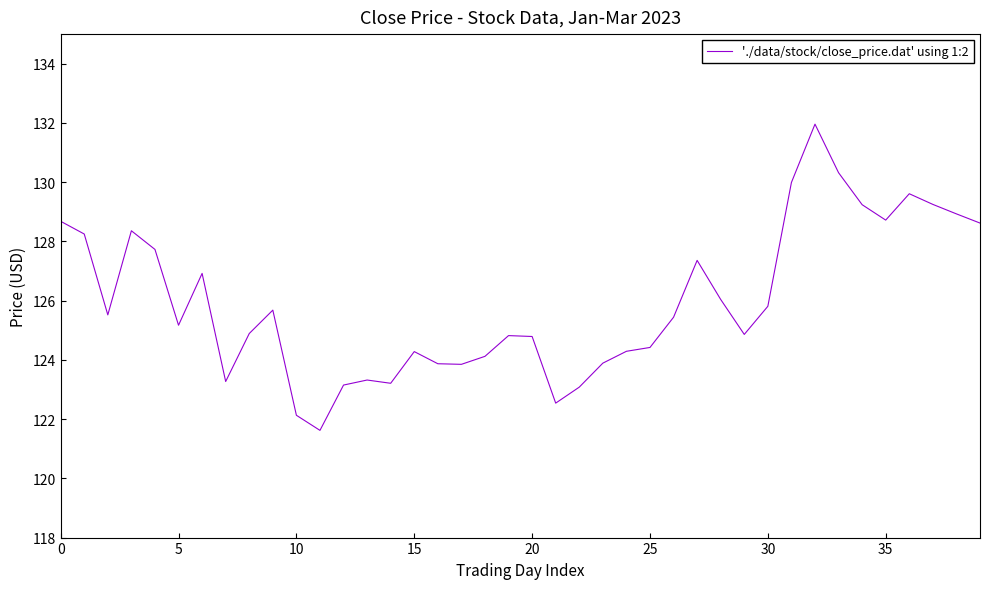

What is the difference between the maximum and minimum values?

10.3